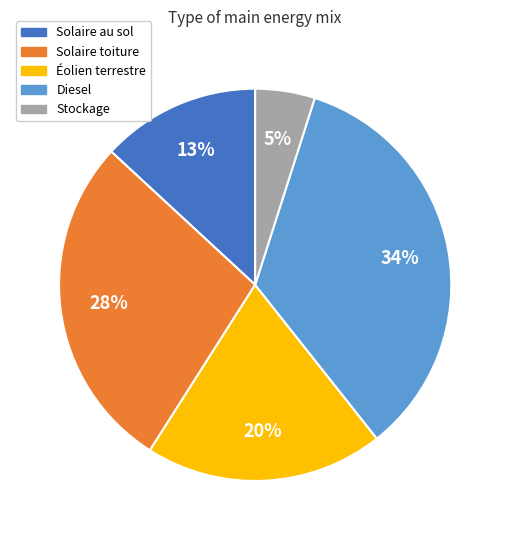

Is there a majority slice in this chart?

No